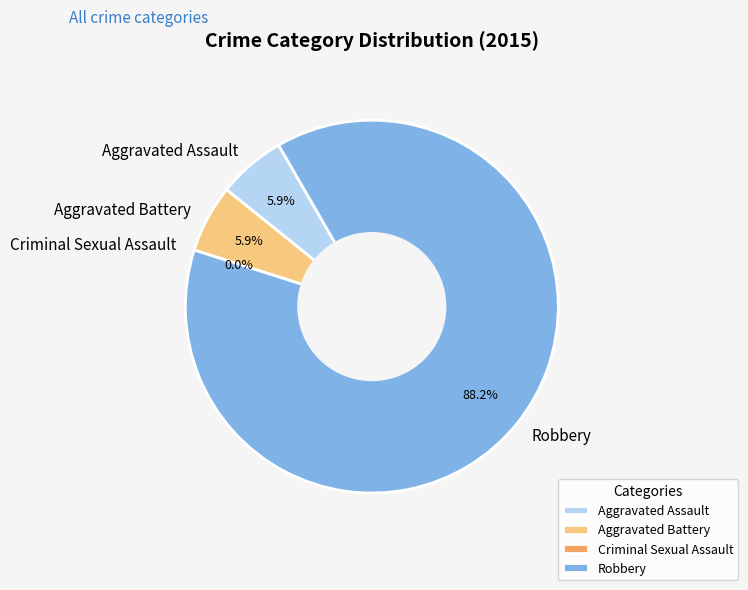

How many slices are in this pie chart?

4